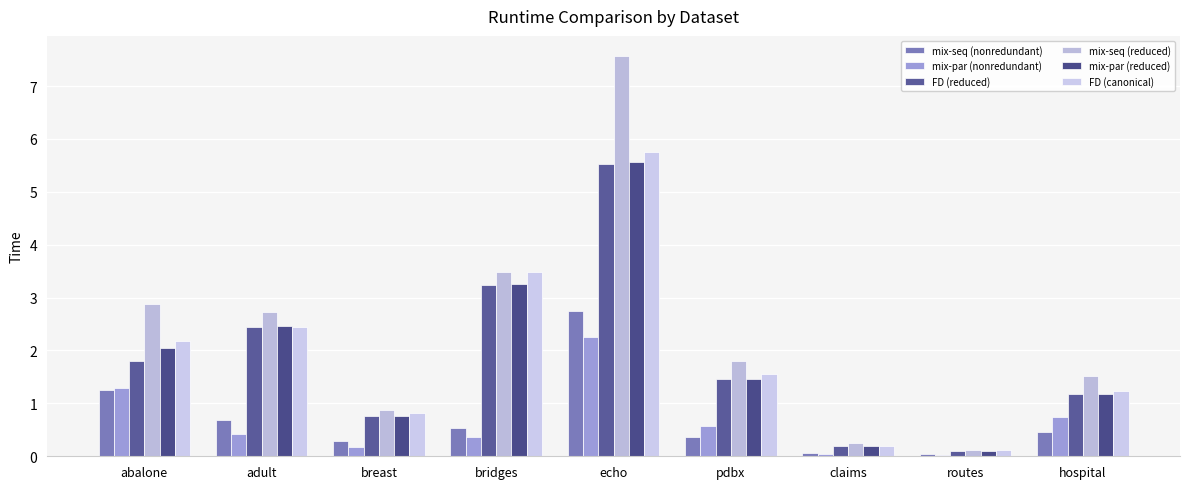

What is the difference between the second highest and minimum values in the mix-par (nonredundant) series?

1.3